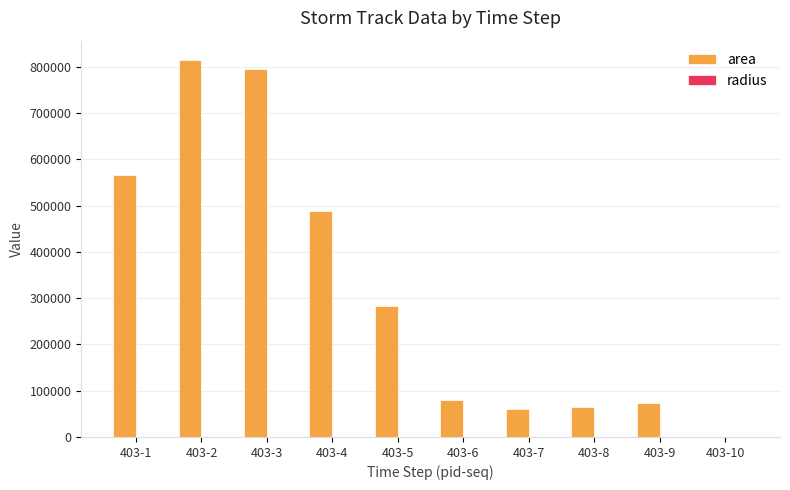

How many series are shown in this chart?

2